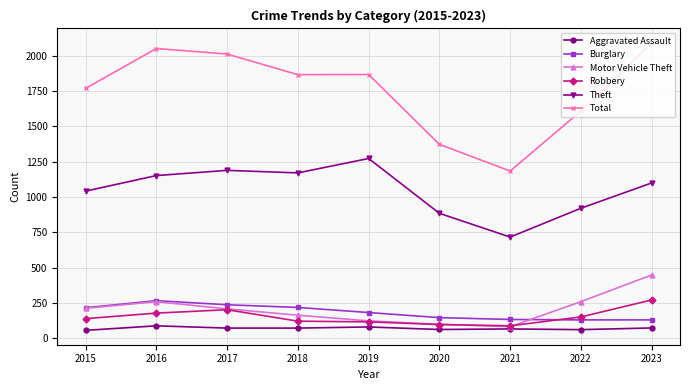

What is the sum of the Motor Vehicle Theft values at 2021 and 2016?

341